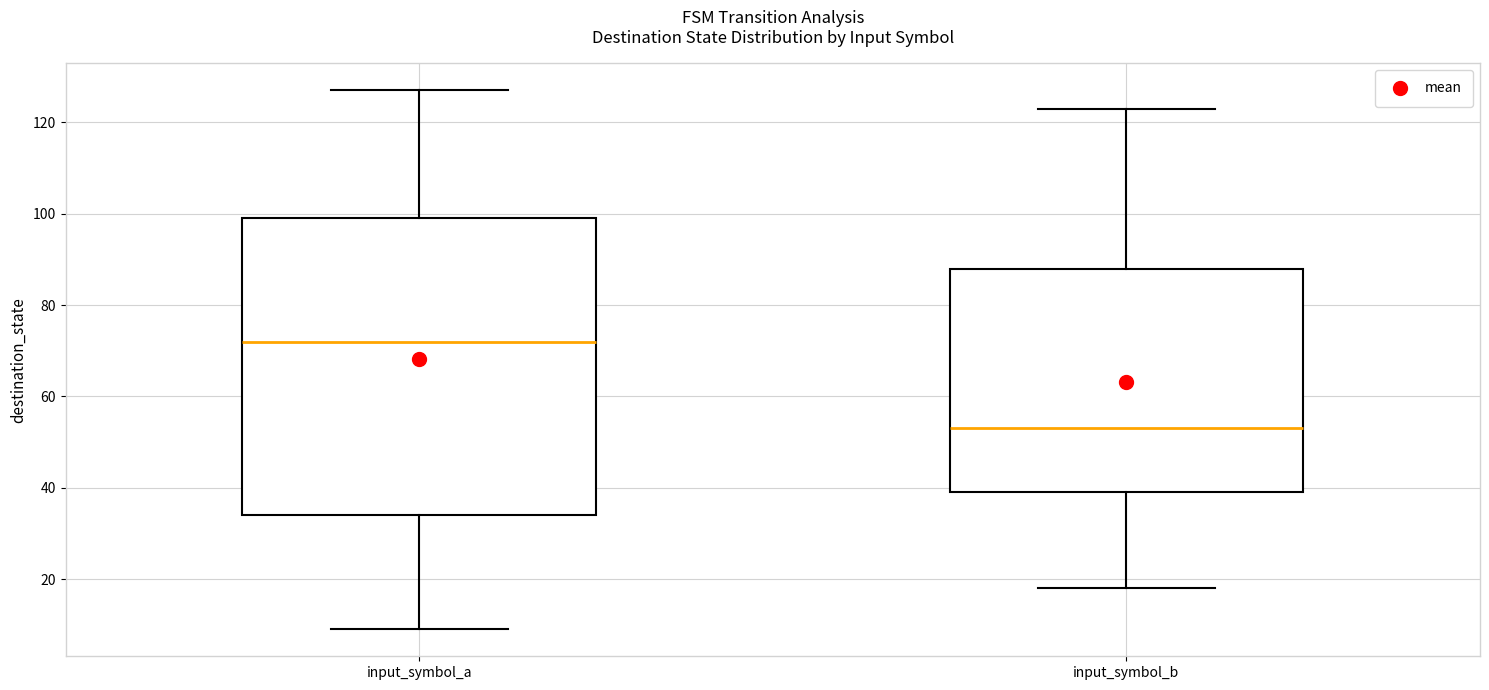

Comparing the boxes themselves (not the whiskers), which one is the tallest?

input_symbol_a